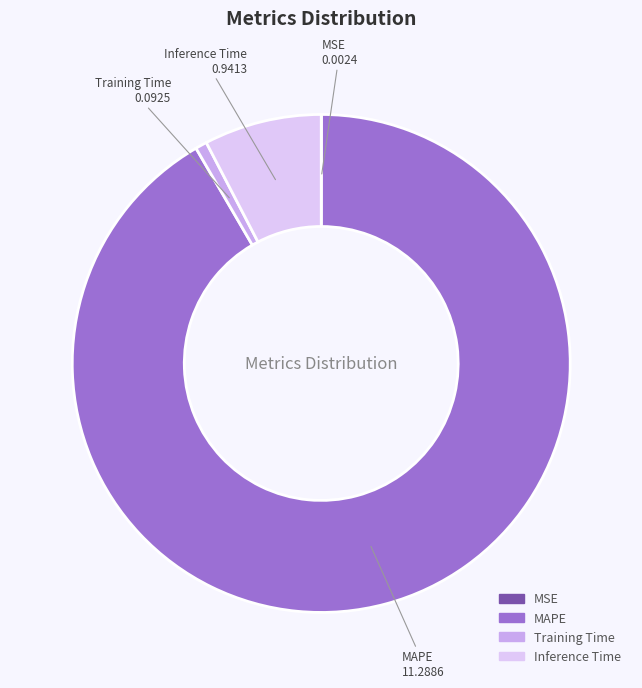

What is the majority slice?

MAPE